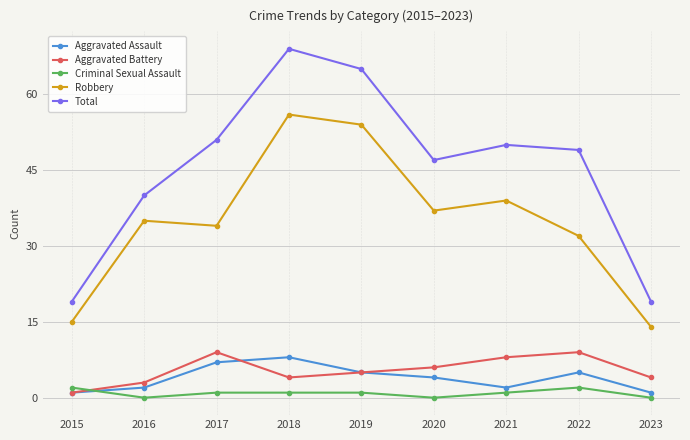

Count the number of data series in this chart.

5